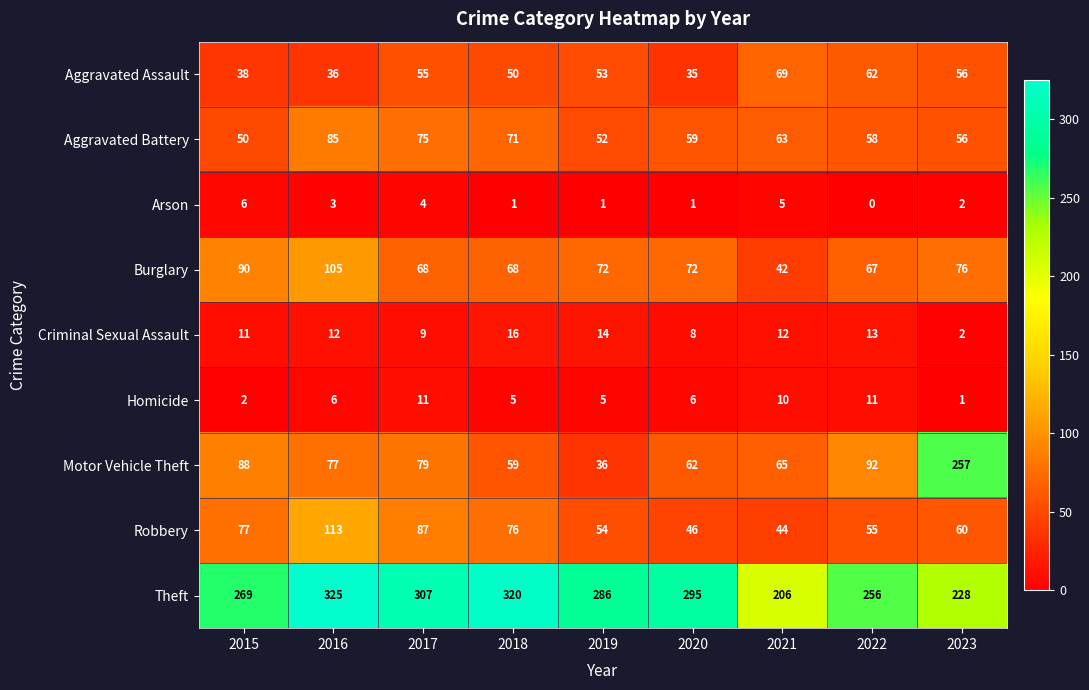

Which series has the widest spread of values?

Motor Vehicle Theft